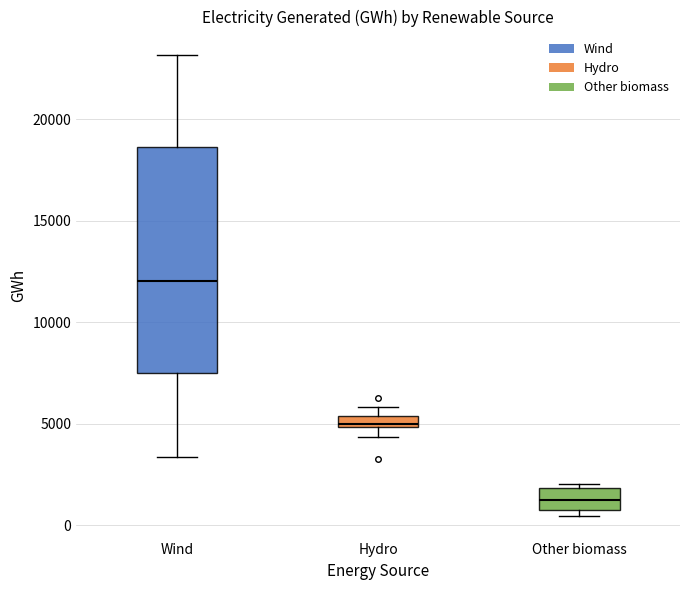

Which box's median line is the highest?

Wind